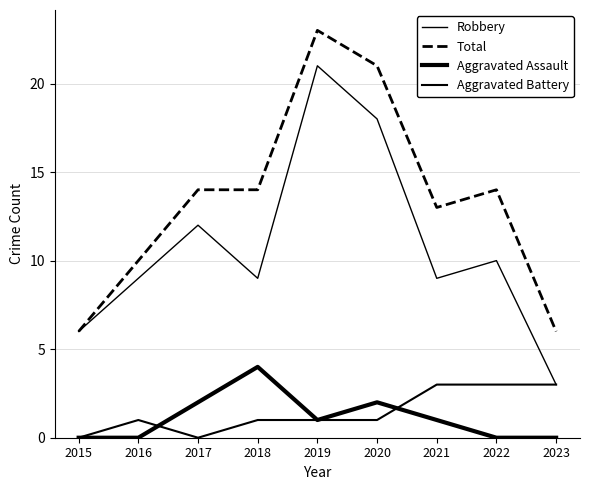

How many lines are shown in the chart?

4